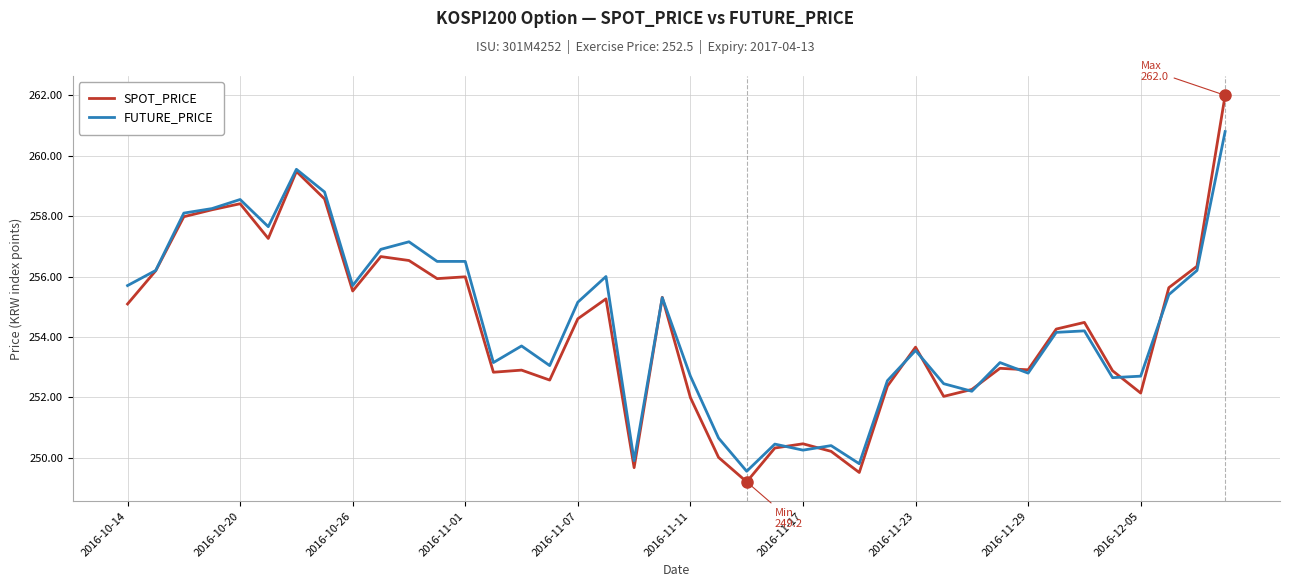

Which series has the widest spread of values?

SPOT_PRICE